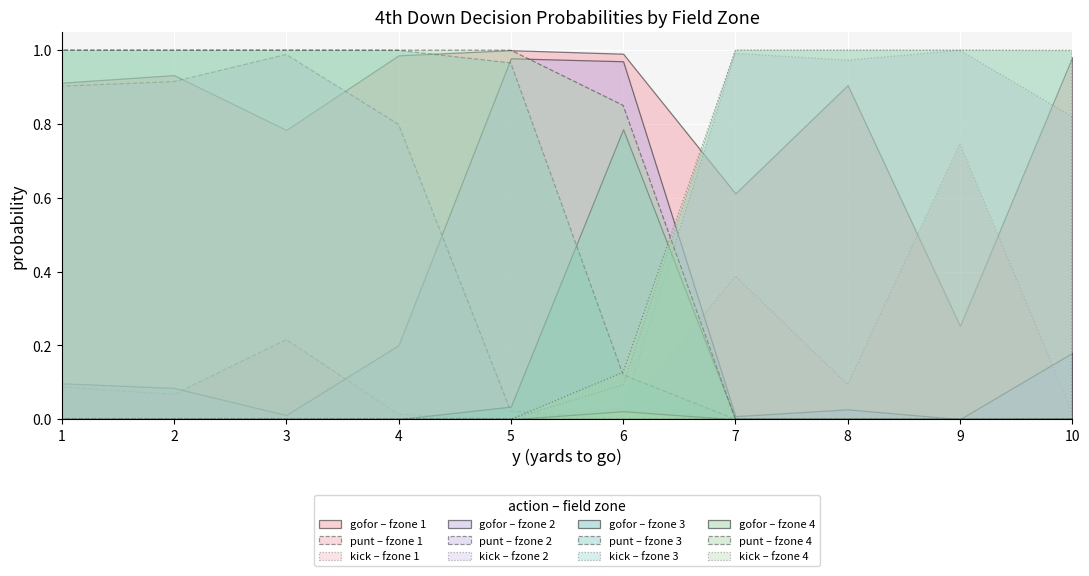

Which series has the widest spread of values?

gofor